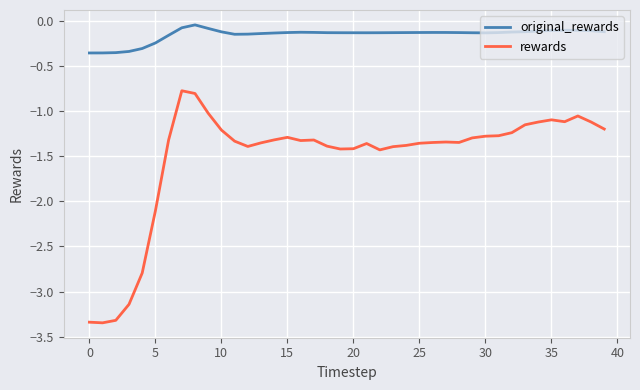

List the series in order of their overall mean, highest first.

original_rewards, rewards